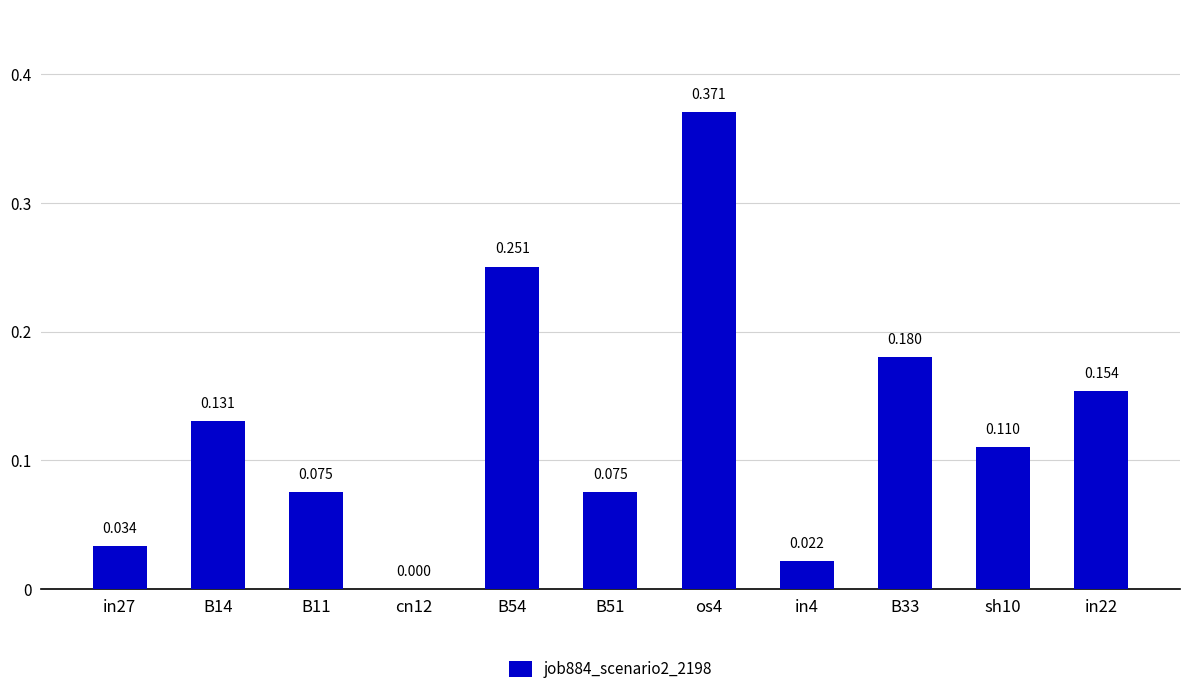

How many values are above zero?

10